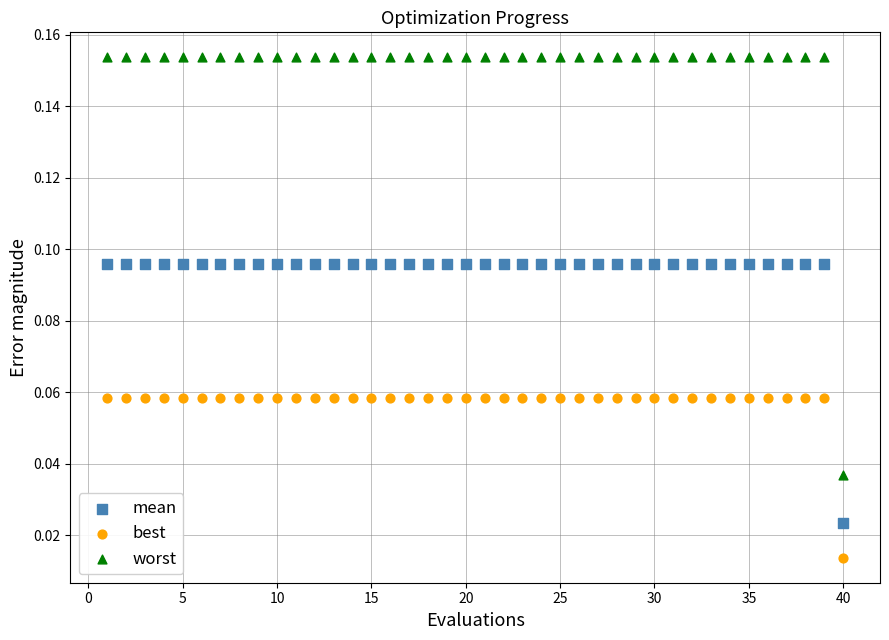

Which series contains the lowest Y value?

best